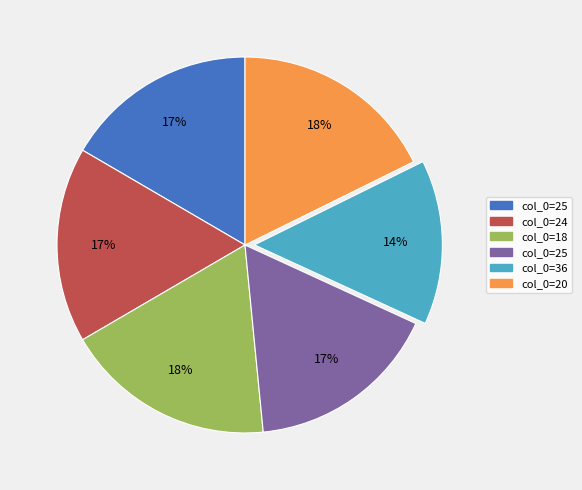

To the nearest percent, what is the difference between the largest and smallest slice percentages?

4%